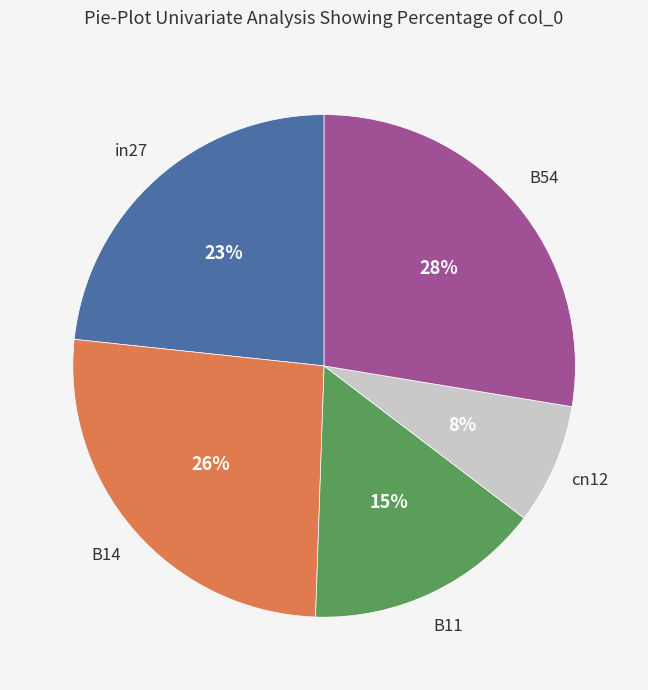

Is there any slice that represents more than half of the pie?

No